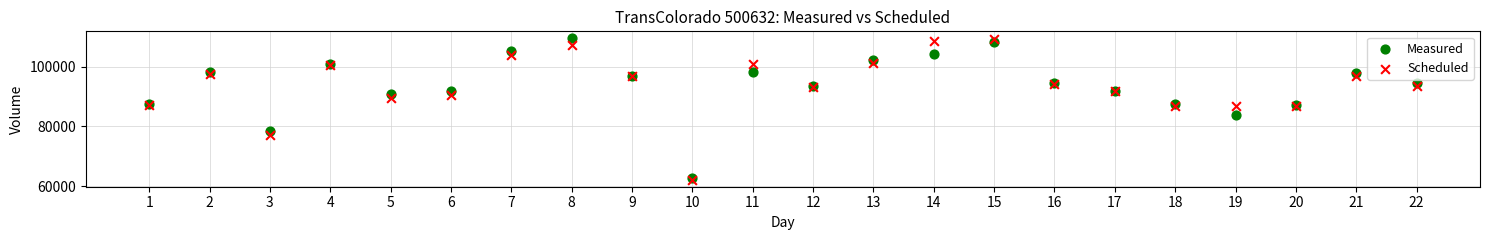

What are all the series names shown in the legend?

Measured, Scheduled